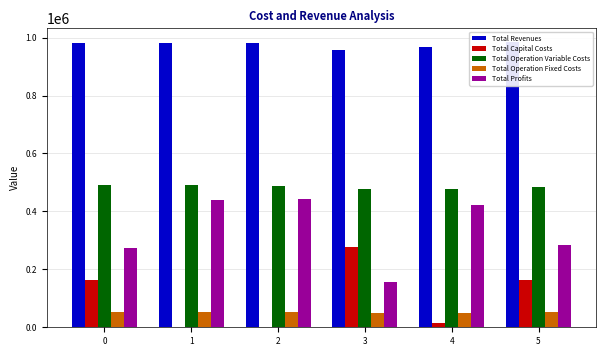

How many values in the Total Operation Fixed Costs series exceed 52609?

4